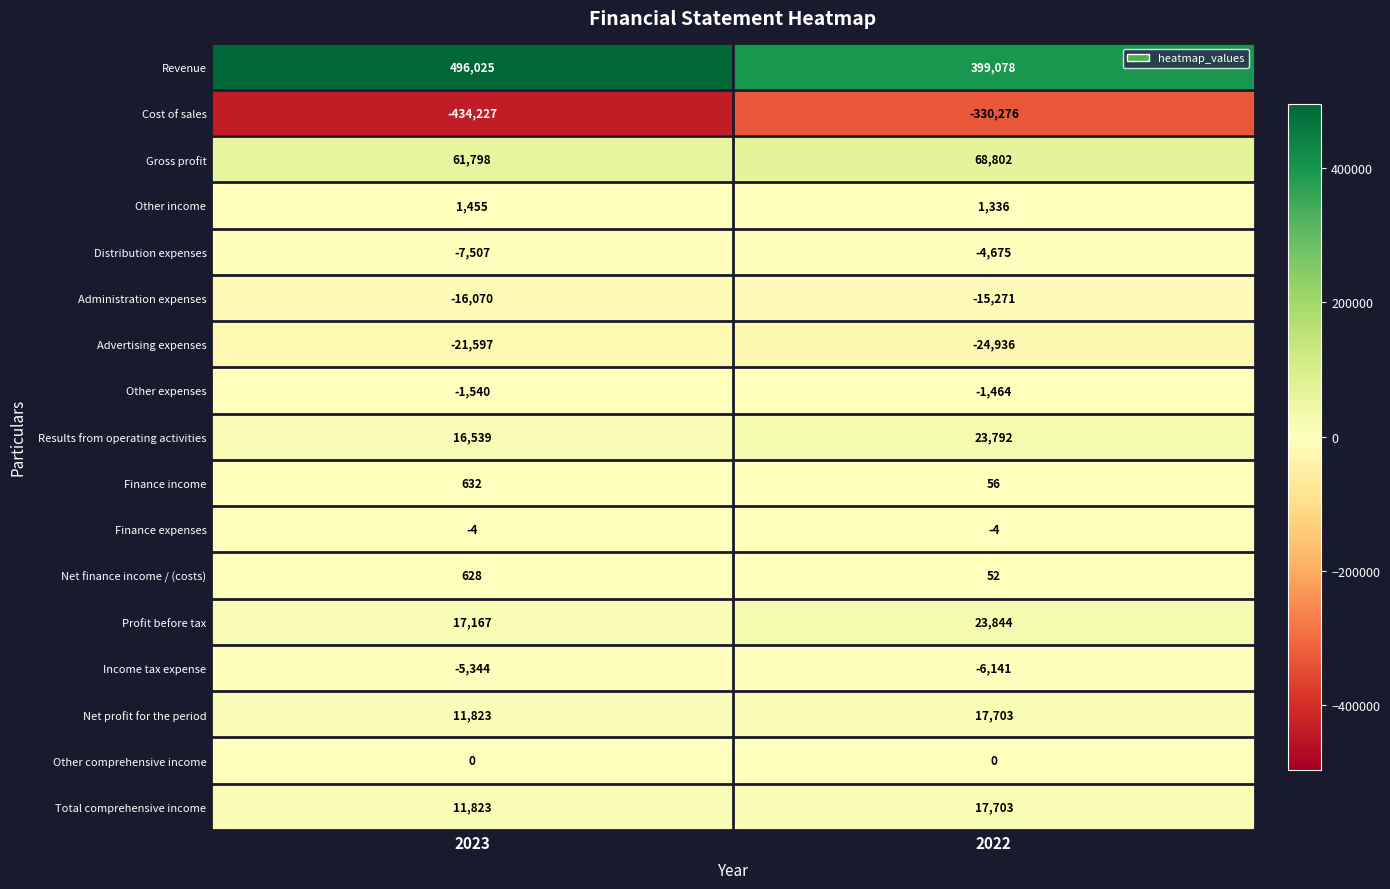

Where is Income tax expense nearest to the value -5742?

2023